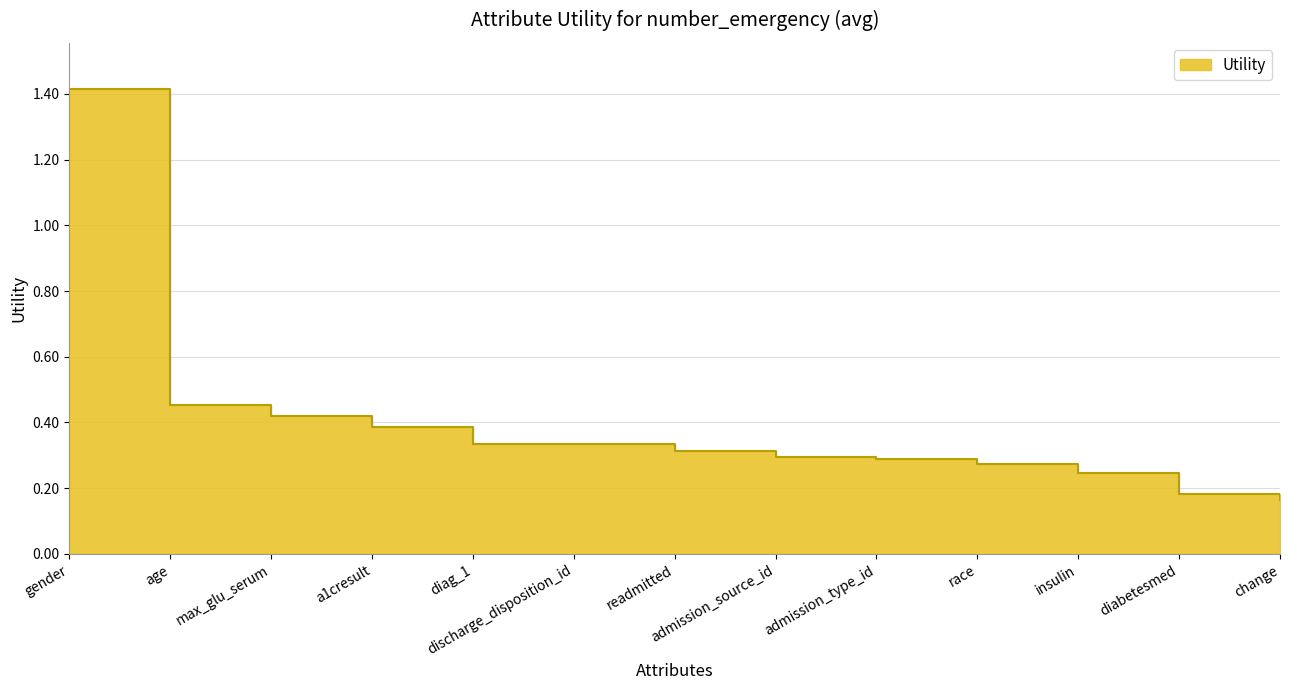

What is the label of the 2nd point from the right?

diabetesmed